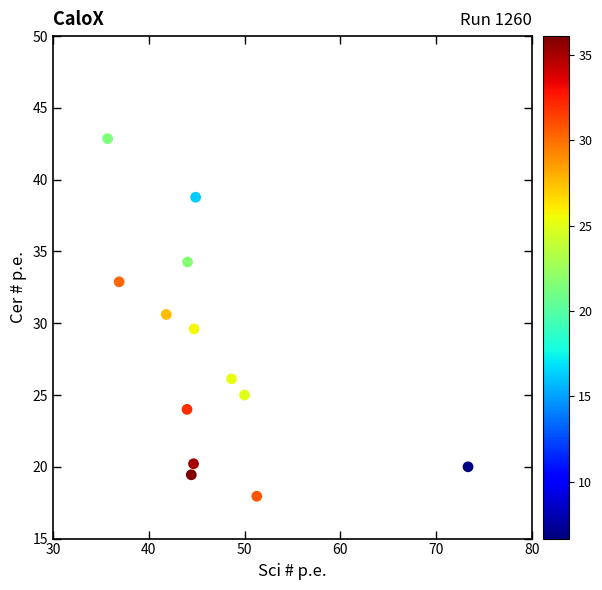

What is the range of X values (max minus min)?

37.6